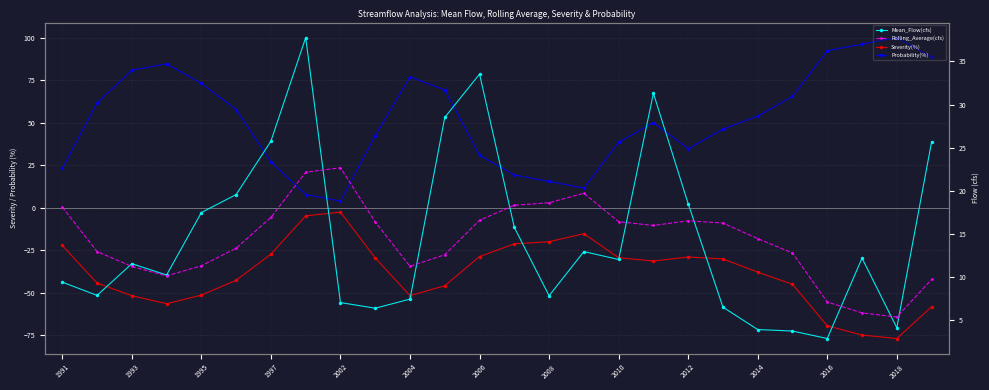

How many values in the Severity(%) series are below -31?

14